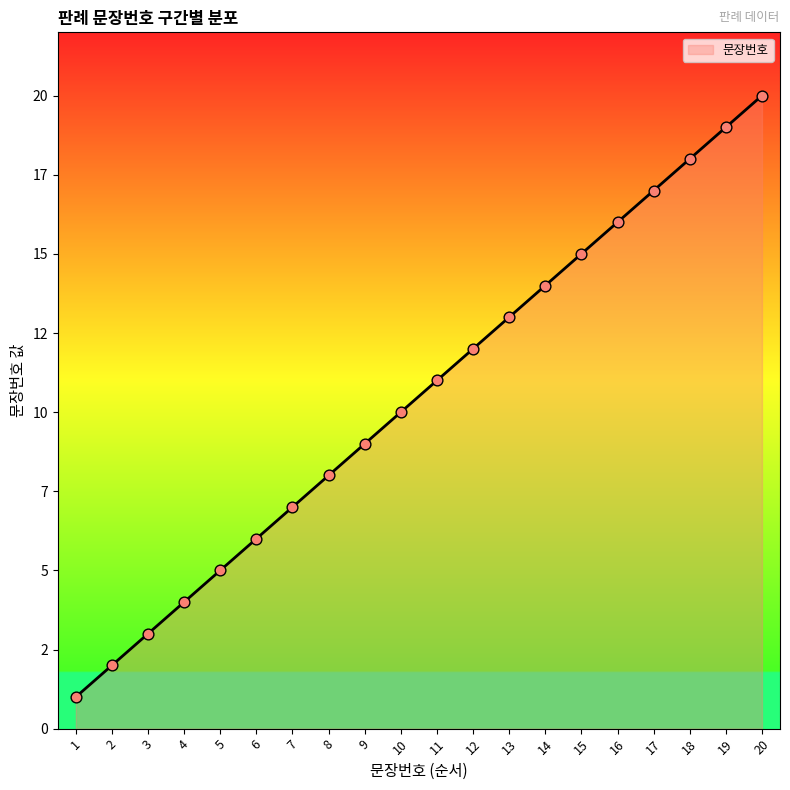

What is the change in value from 6 to 11?

+5